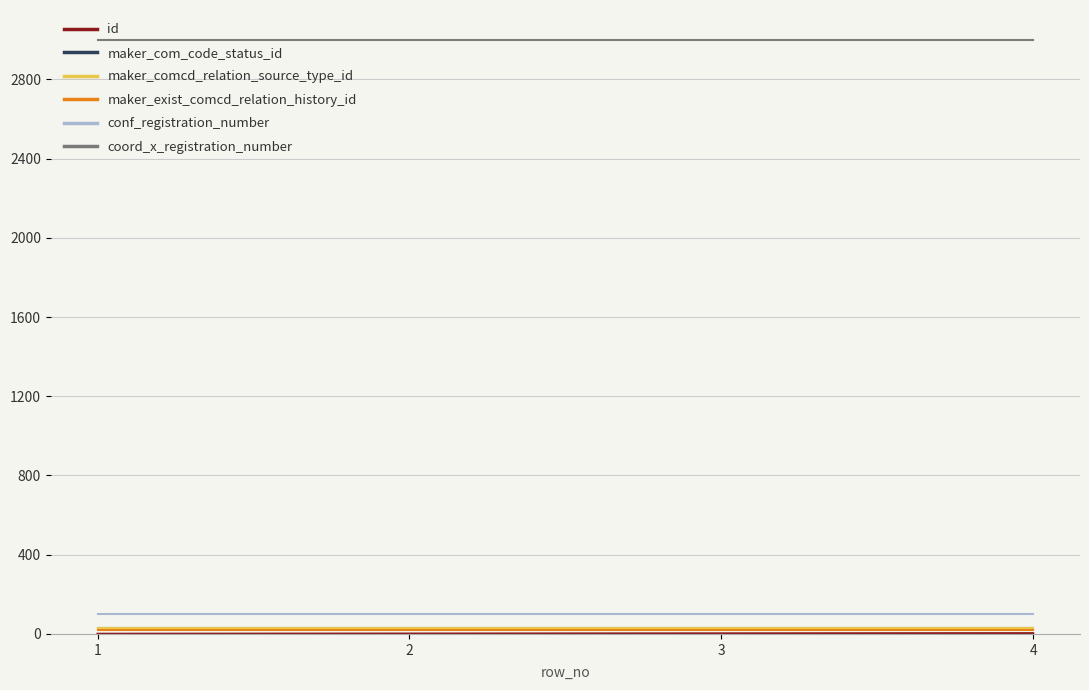

At which label is id closest to 2?

2